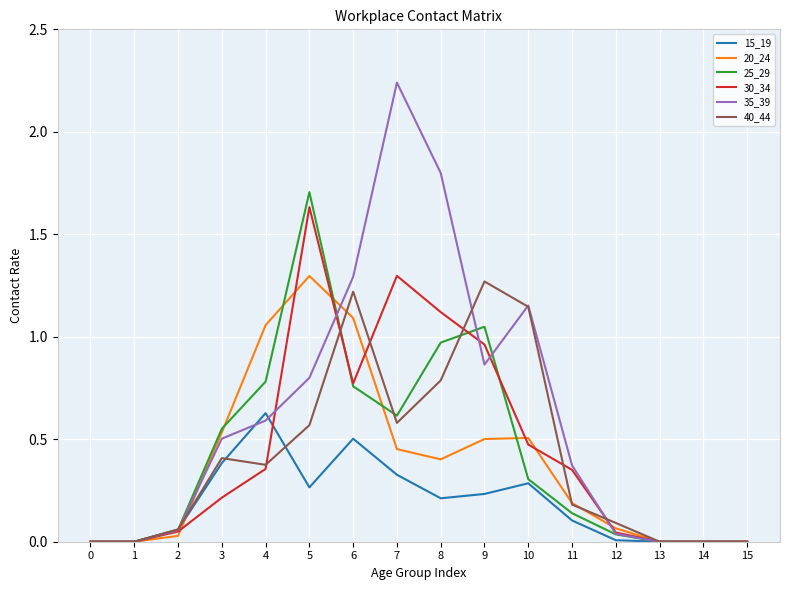

True or false: 15_19 and 40_44 intersect in this chart.

True